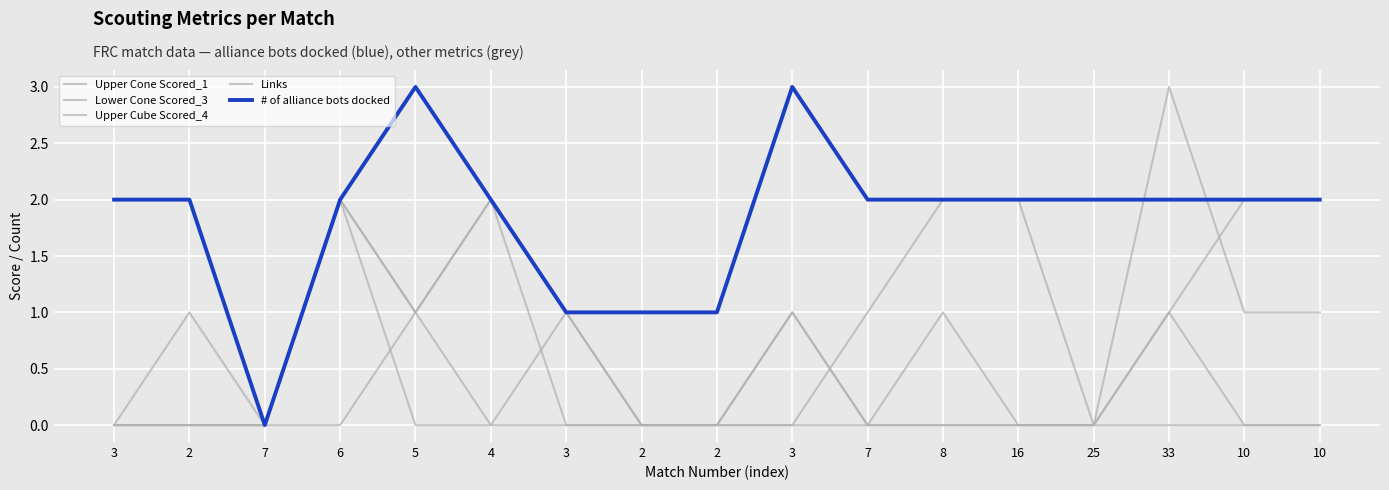

Which label corresponds to the smallest value in the chart?

3